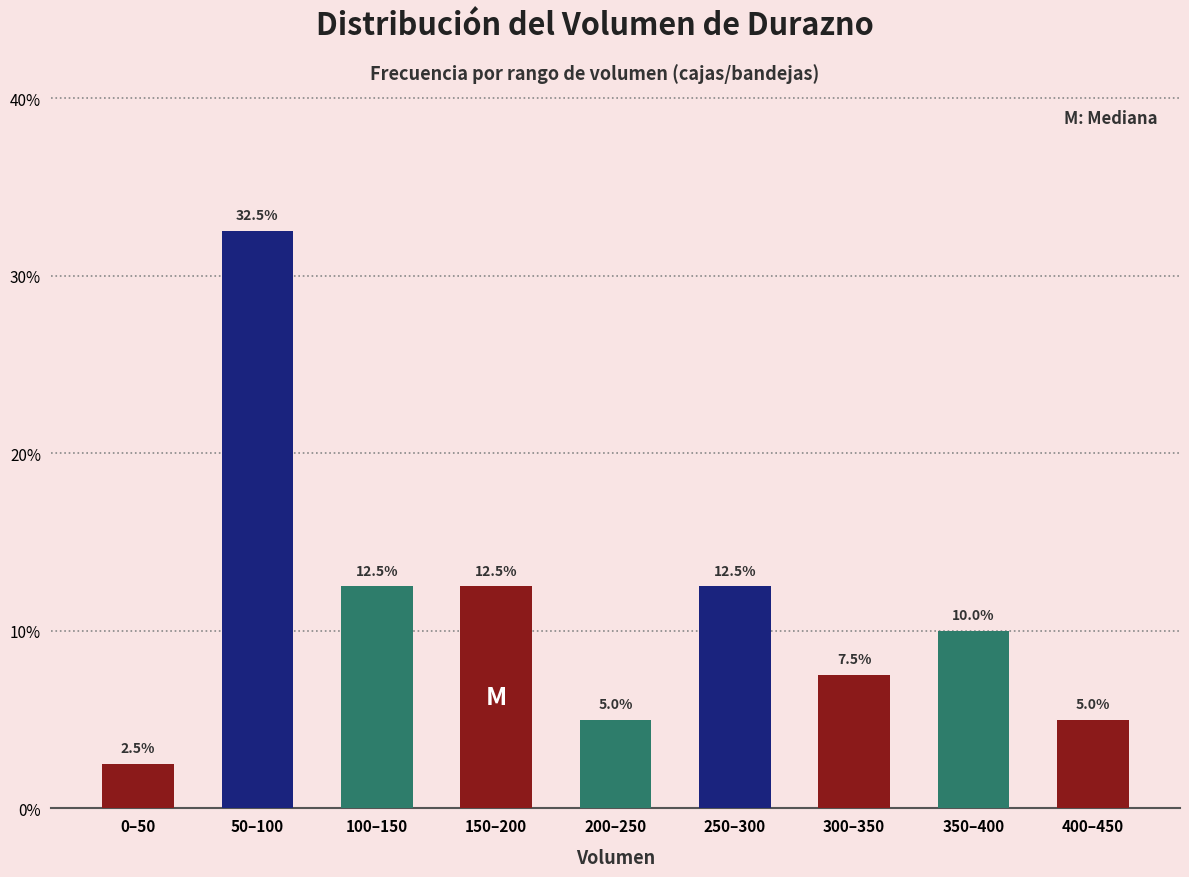

Reading left to right, list all the values displayed in this chart.

2.5	32.5	12.5	12.5	5.0	12.5	7.5	10.0	5.0